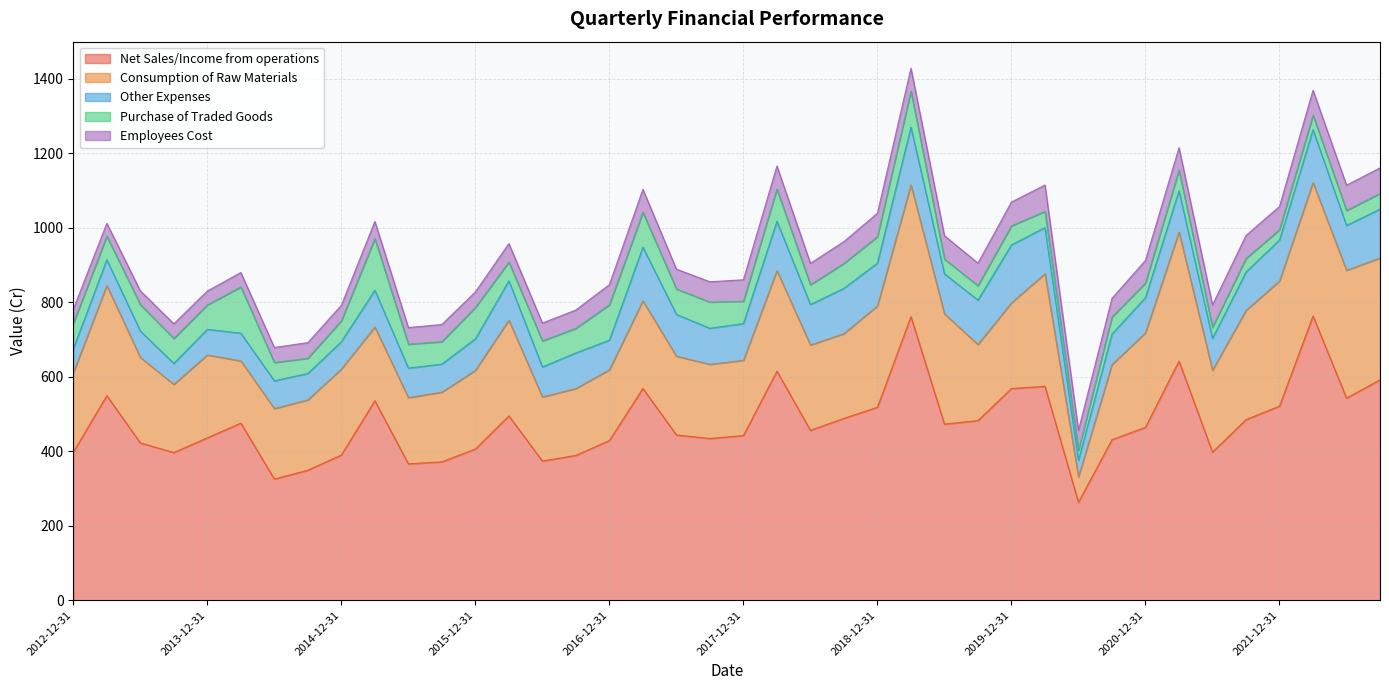

What is the difference between the maximum and minimum values in the Net Sales/Income from operations series?

499.9